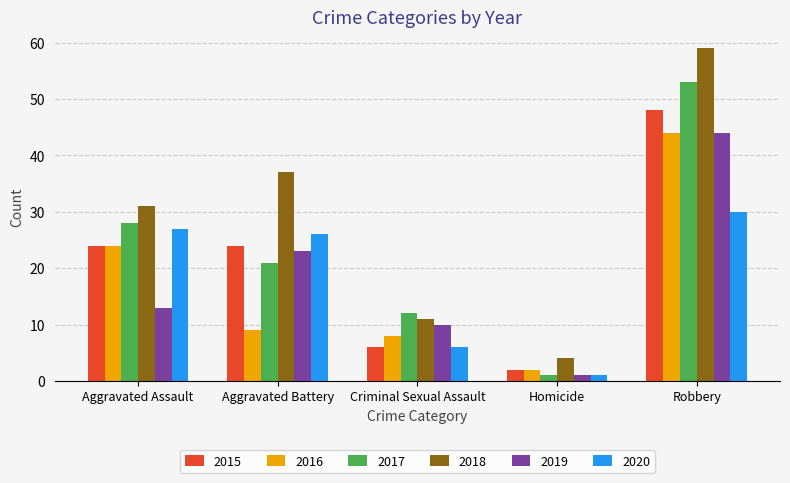

Where is 2019 nearest to the value 22?

Aggravated Battery